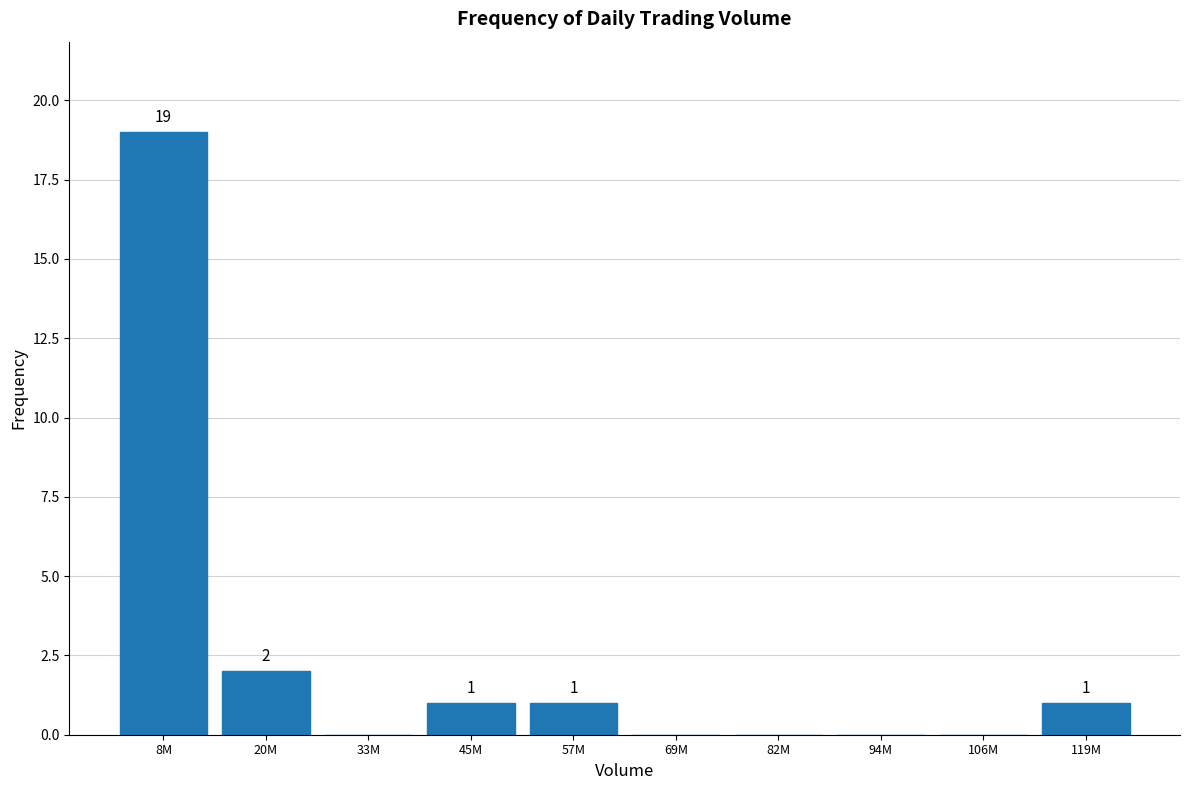

Reading left to right, what are all the values shown in this chart?

8M=19	20M=2	33M=0	45M=1	57M=1	69M=0	82M=0	94M=0	106M=0	119M=1